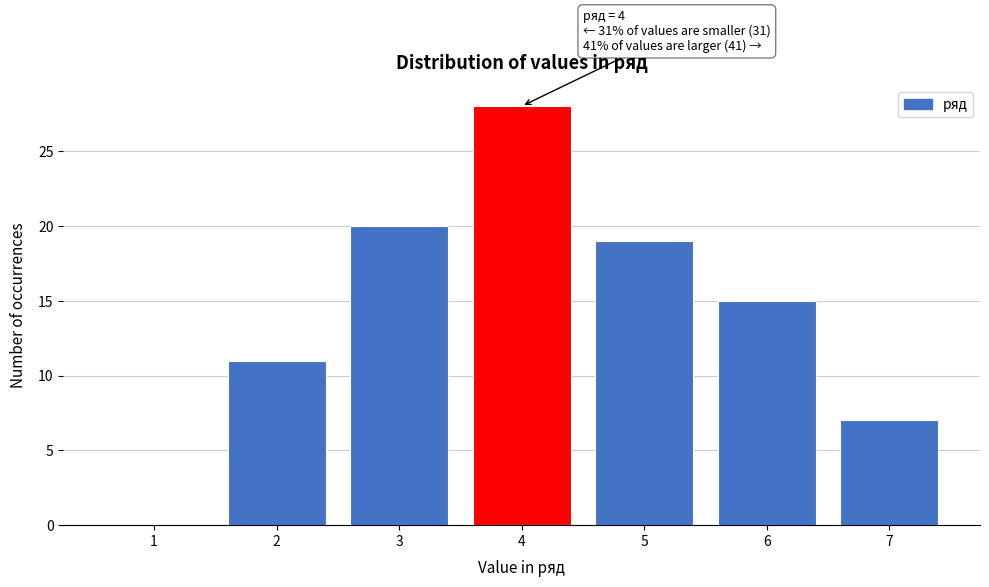

Reading left to right, extract all data points from this chart.

1=0	2=11	3=20	4=28	5=19	6=15	7=7